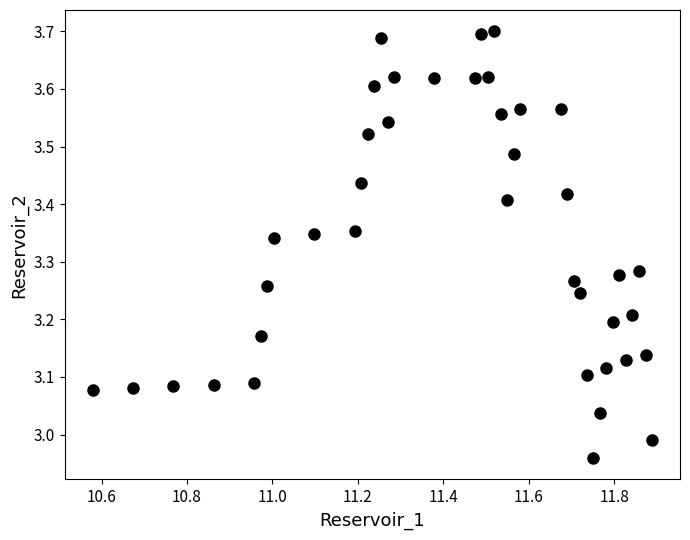

What is the range of Y values (max minus min)?

0.7